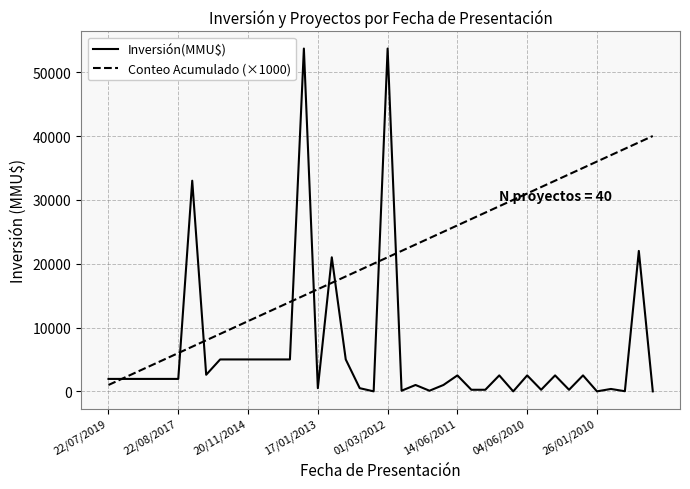

Which series has the widest spread of values?

Inversión(MMU$)